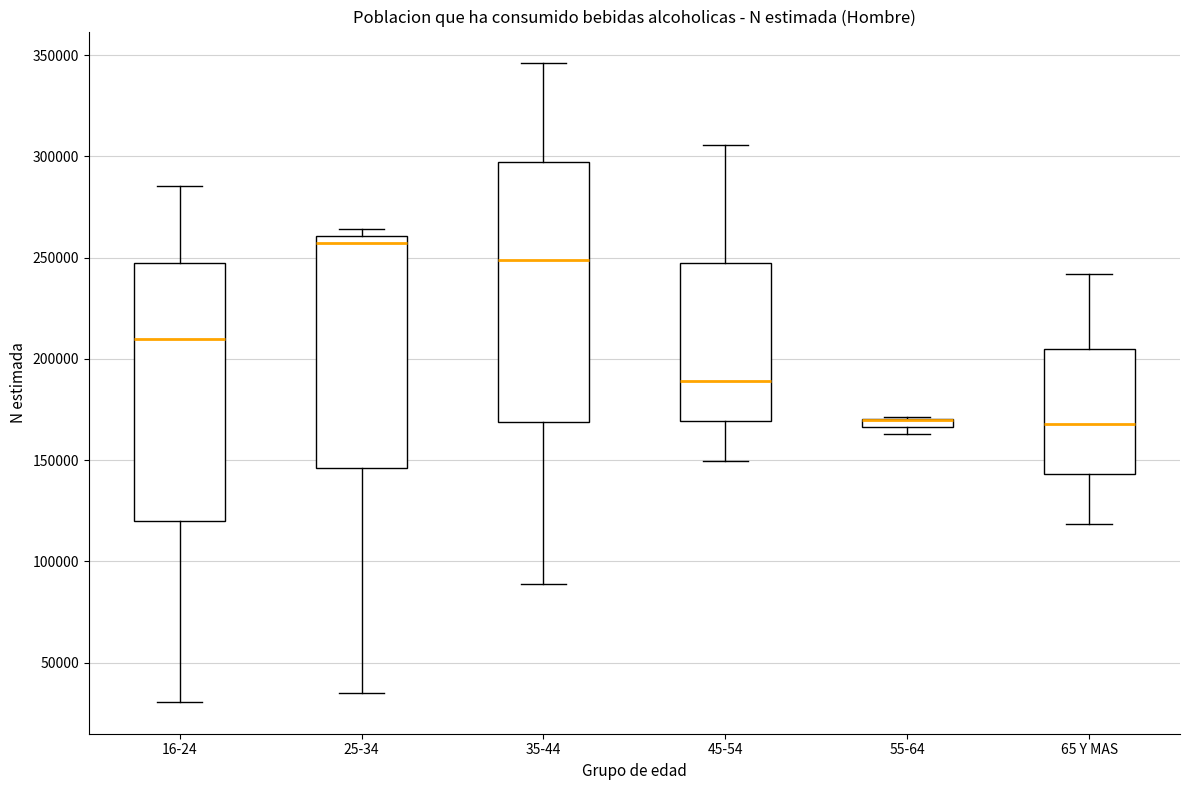

Where does the upper whisker of the box for 35-44 end on the y-axis? The values are not printed on the chart, so give them approximately, as read against the axis.

345000